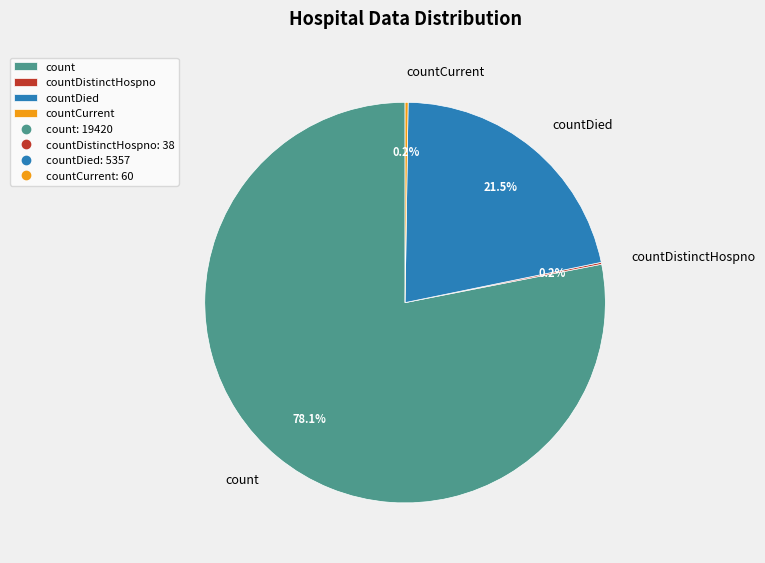

Does count represent more than half of the total?

Yes